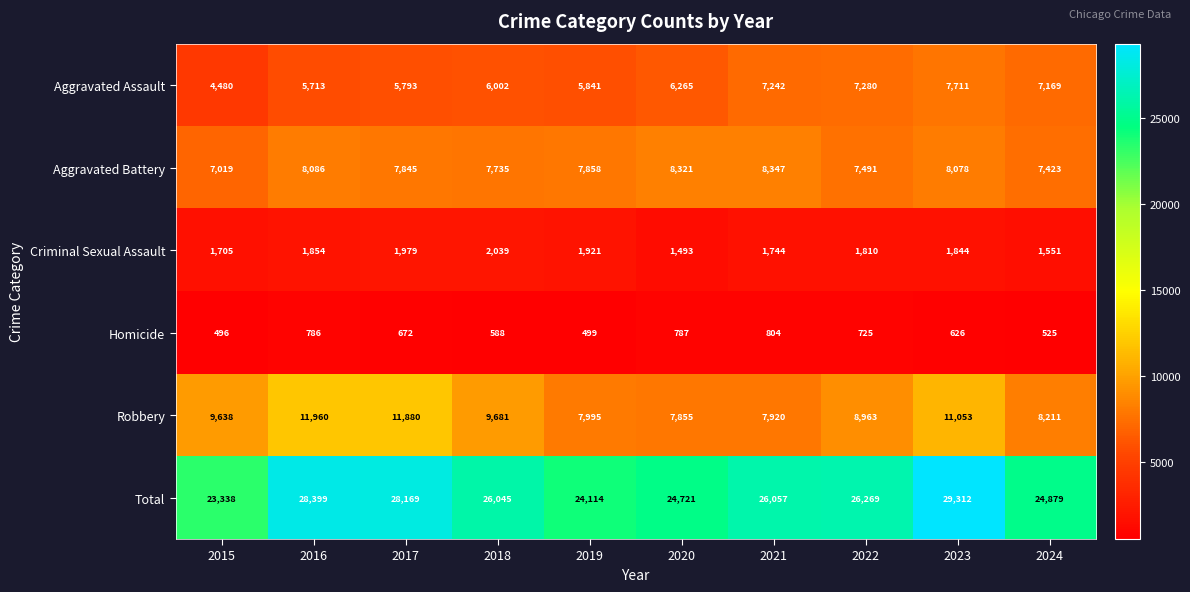

Read the Aggravated Battery value at 2018.

7735